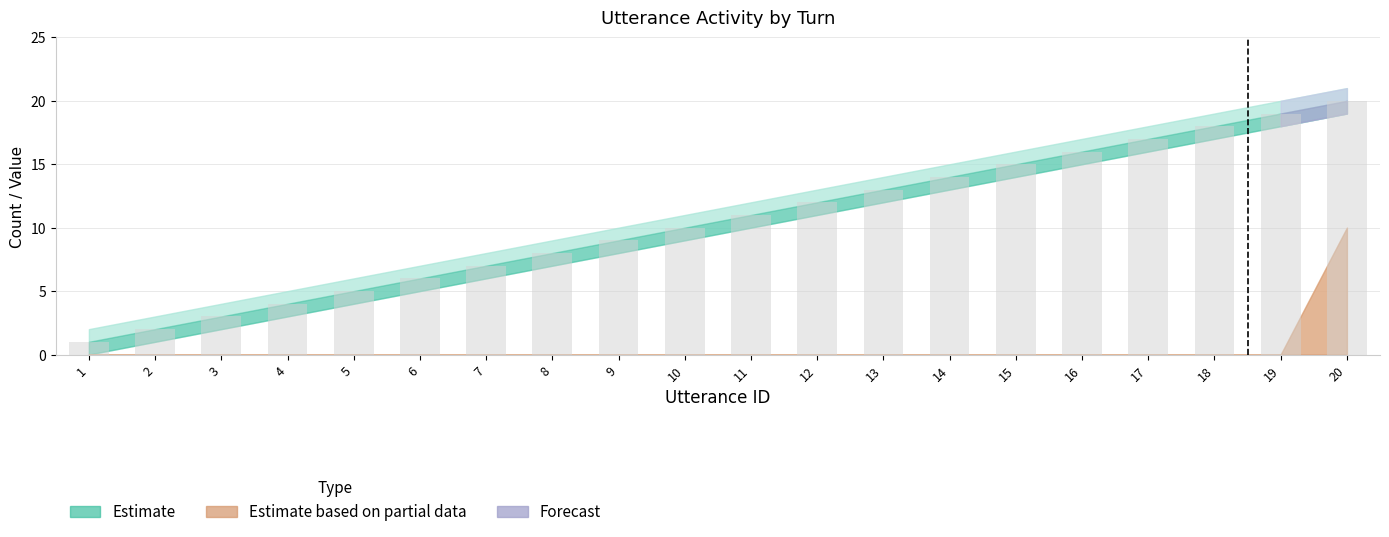

Is it true that the value at 10 is 5?

False